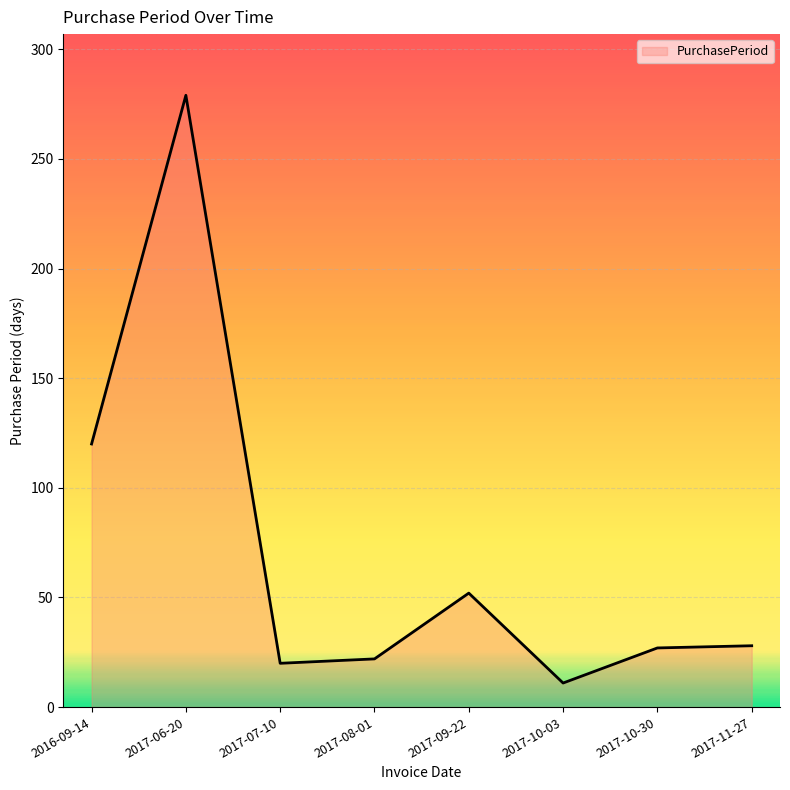

How many interior local valleys (lower than both neighbors) does the data have?

2